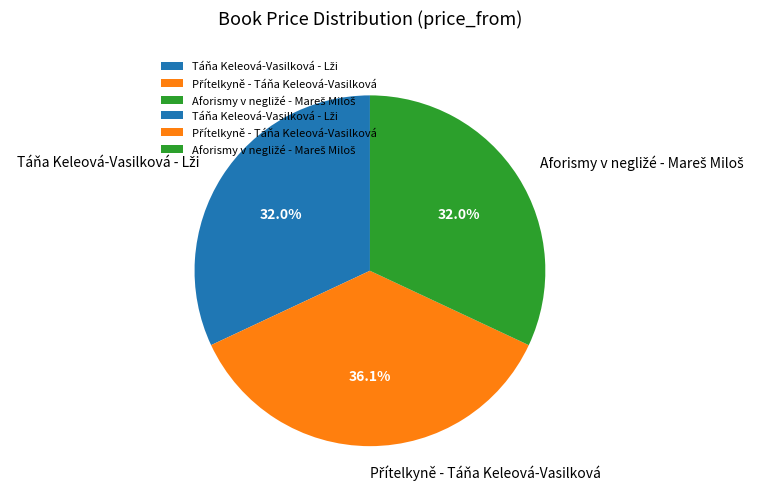

How many segments does this pie chart have?

3